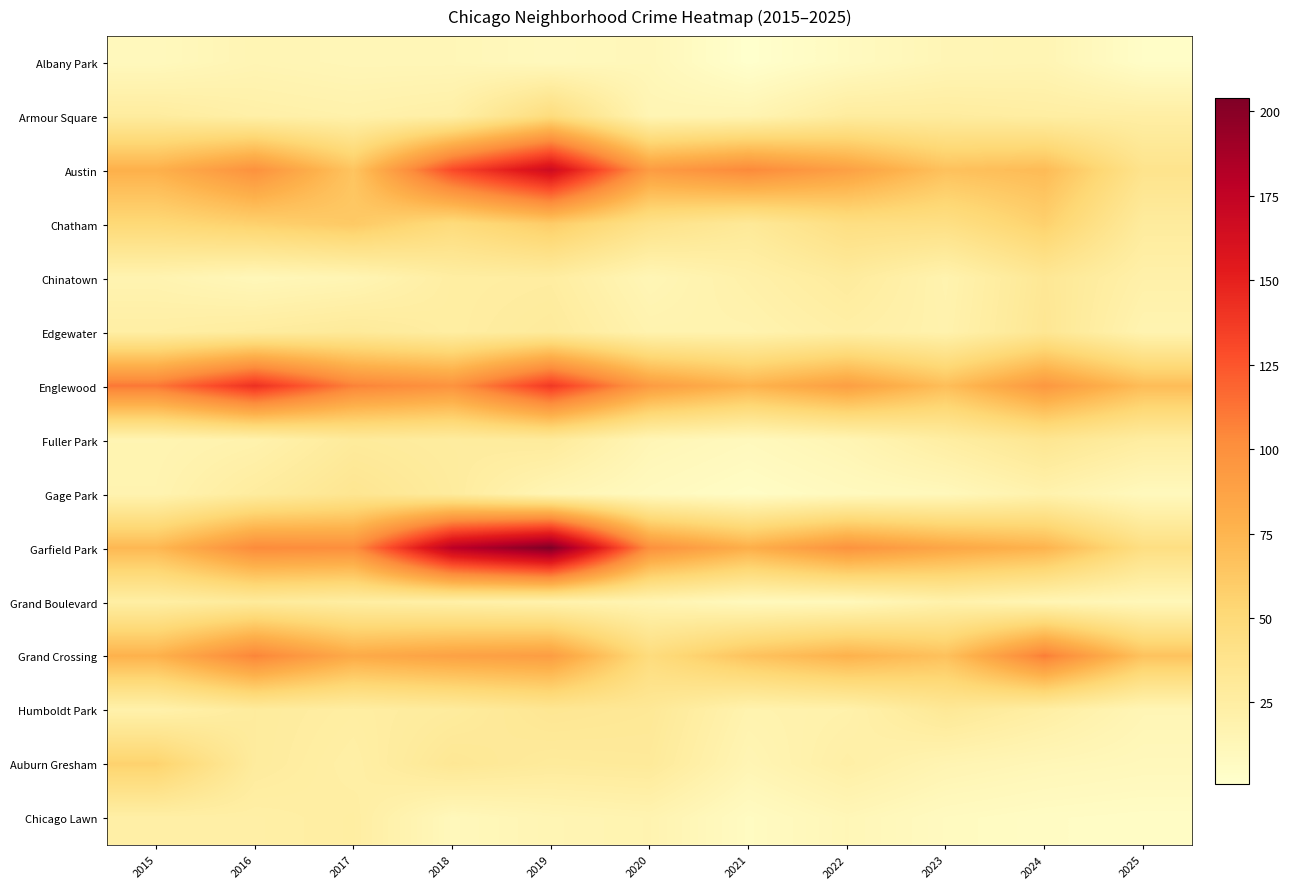

Rank the series at 2021 from lowest to highest value.

Albany Park, Gage Park, Chicago Lawn, Fuller Park, Grand Boulevard, Auburn Gresham, Armour Square, Edgewater, Humboldt Park, Chinatown, Chatham, Grand Crossing, Englewood, Garfield Park, Austin